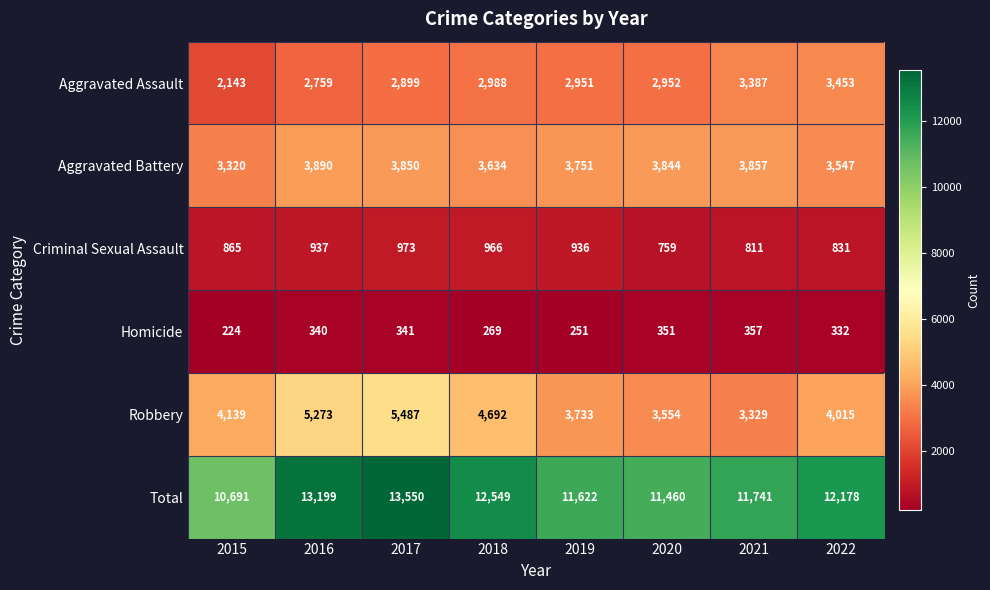

Which series has the widest spread of values?

Total